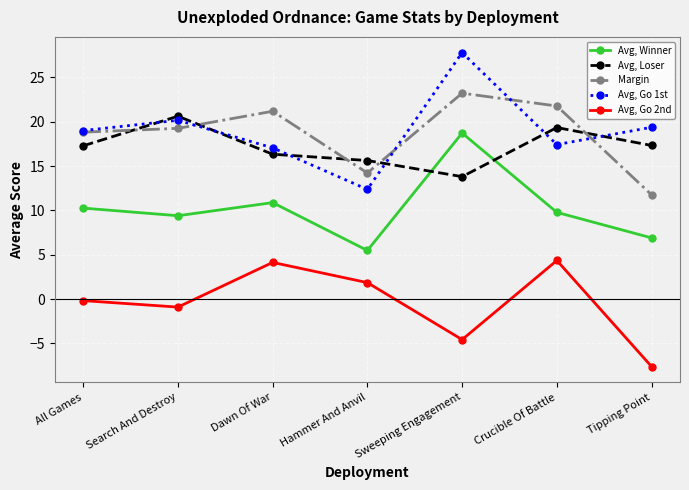

Which series has the largest range (max minus min)?

Avg, Go 1st